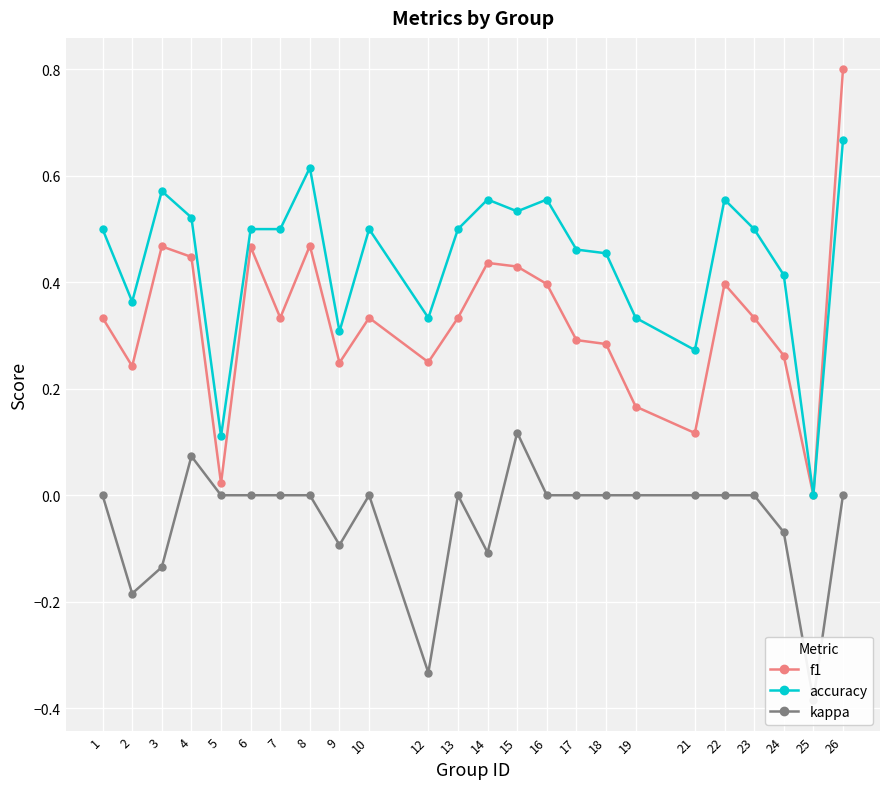

What are all the series names shown in the legend?

f1, accuracy, kappa